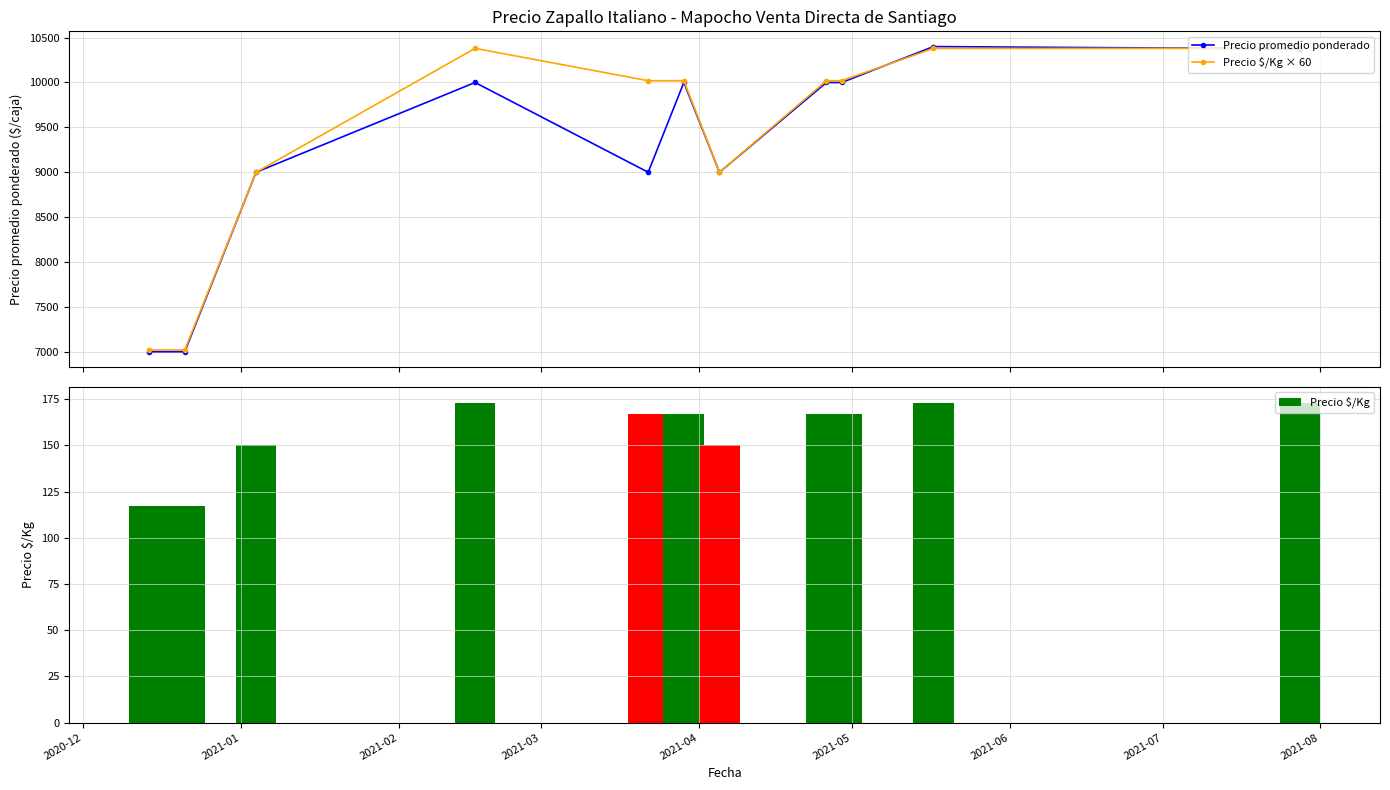

What is the sum of all Precio $/Kg values?

1721